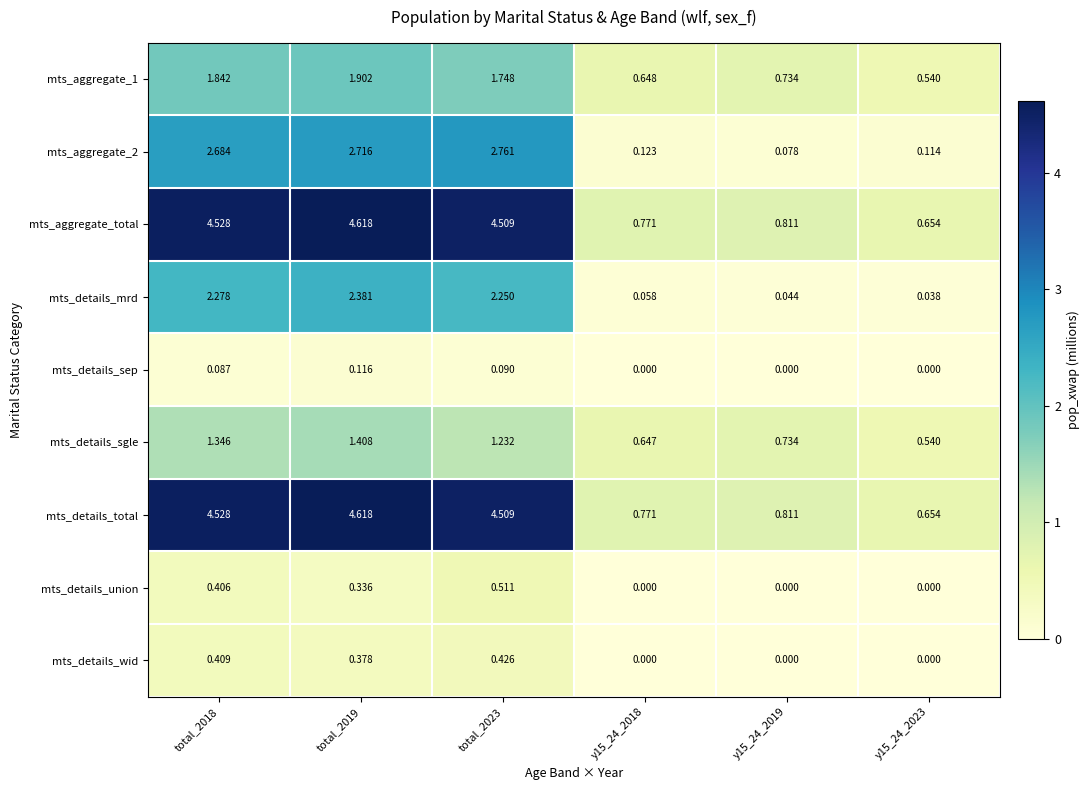

Is the value of mts_aggregate_total at y15_24_2018 greater than the value of mts_details_sep at y15_24_2023?

Yes